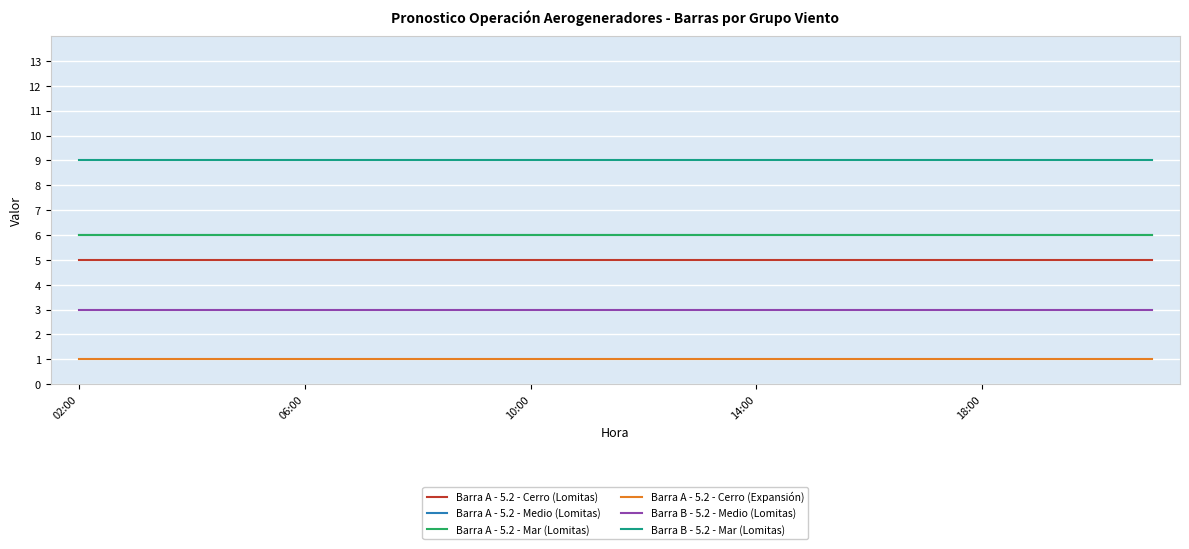

What is the maximum value for Barra A - 5.2 - Mar (Lomitas)?

6